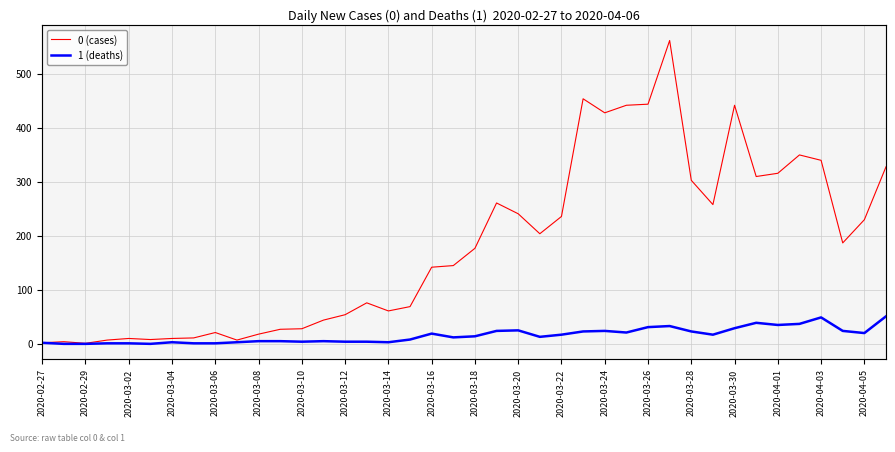

Is it true that 1 equals 0 at 2020-03-02?

False